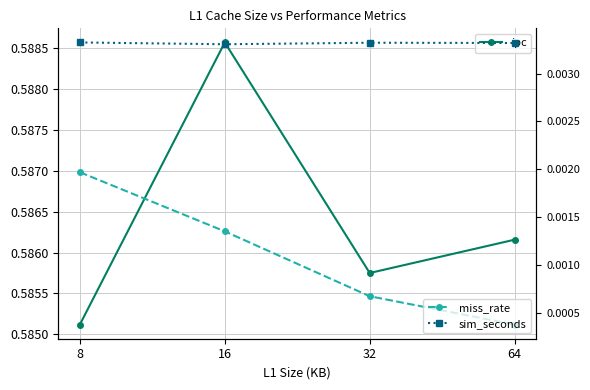

Count the miss_rate values in the range 0 to 1.

4